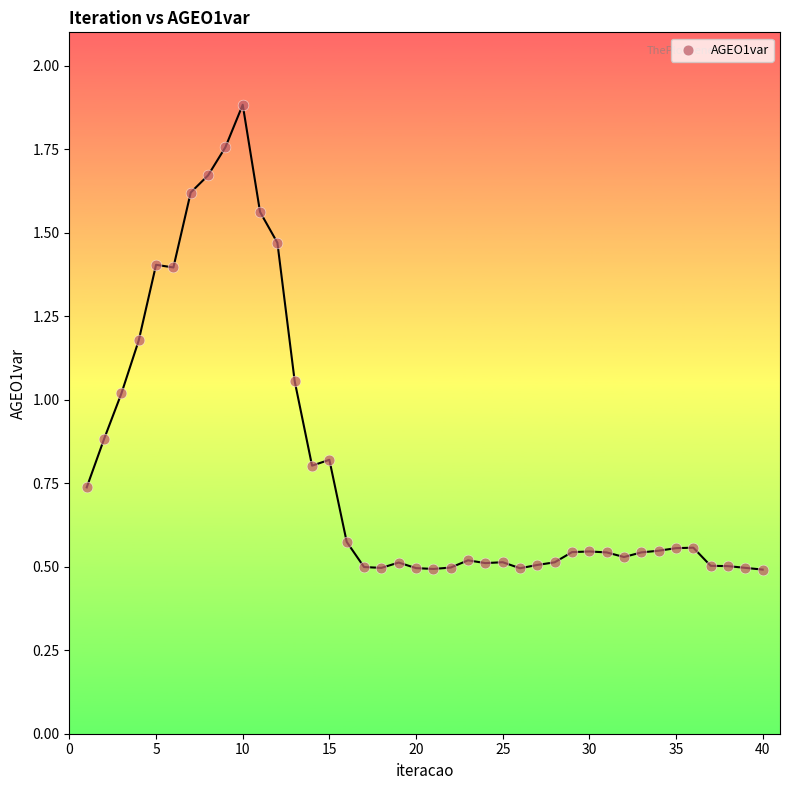

What is the range of X values (max minus min)?

39.0